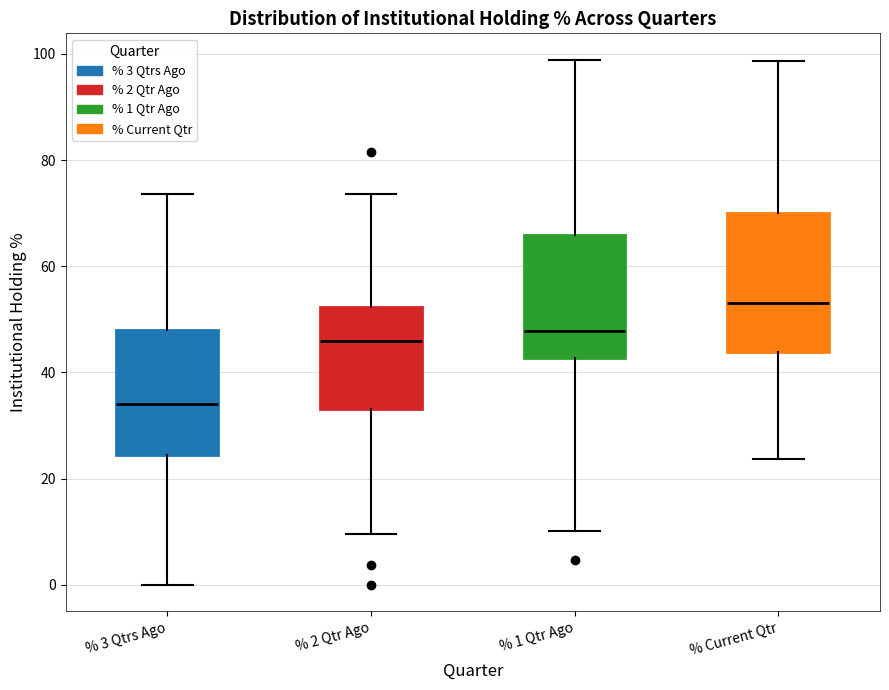

Which box has the lowest median line?

% 3 Qtrs Ago